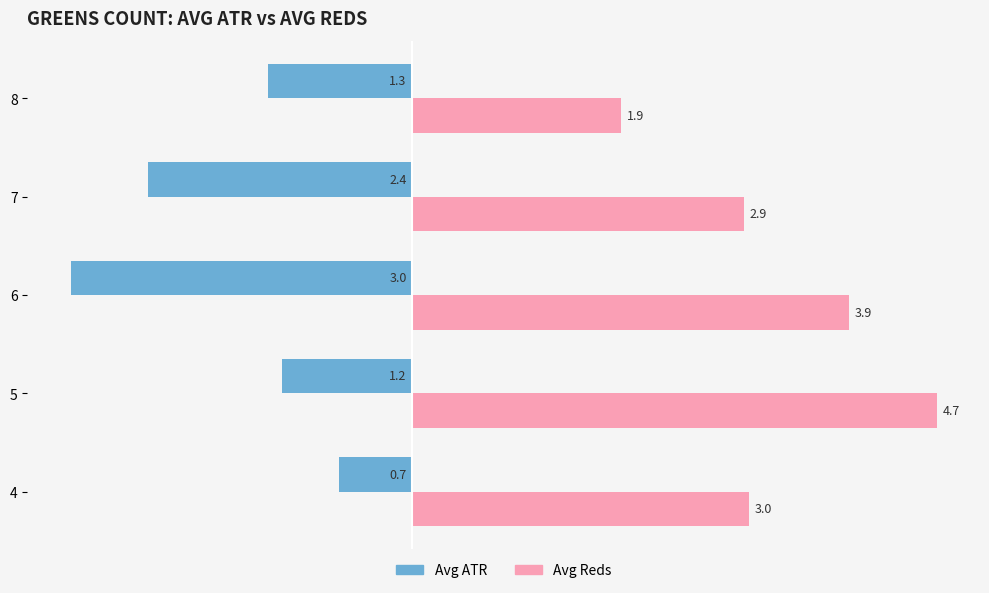

Between 4 and 8, which series saw the biggest shift?

Avg Reds